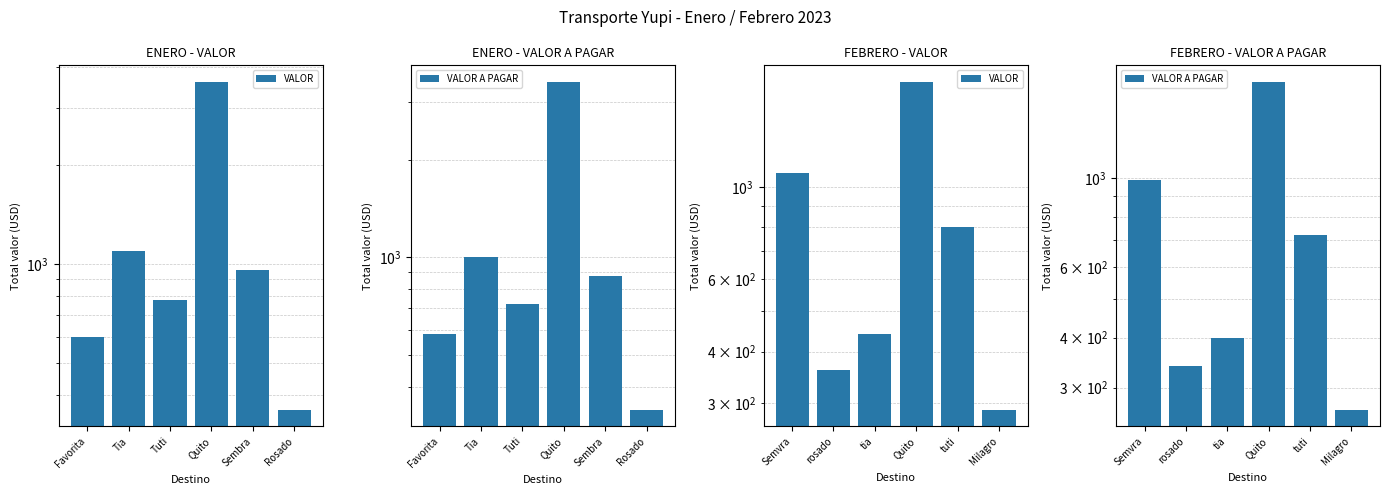

The VALOR A PAGAR series shows 131 at rosado. True or false?

False